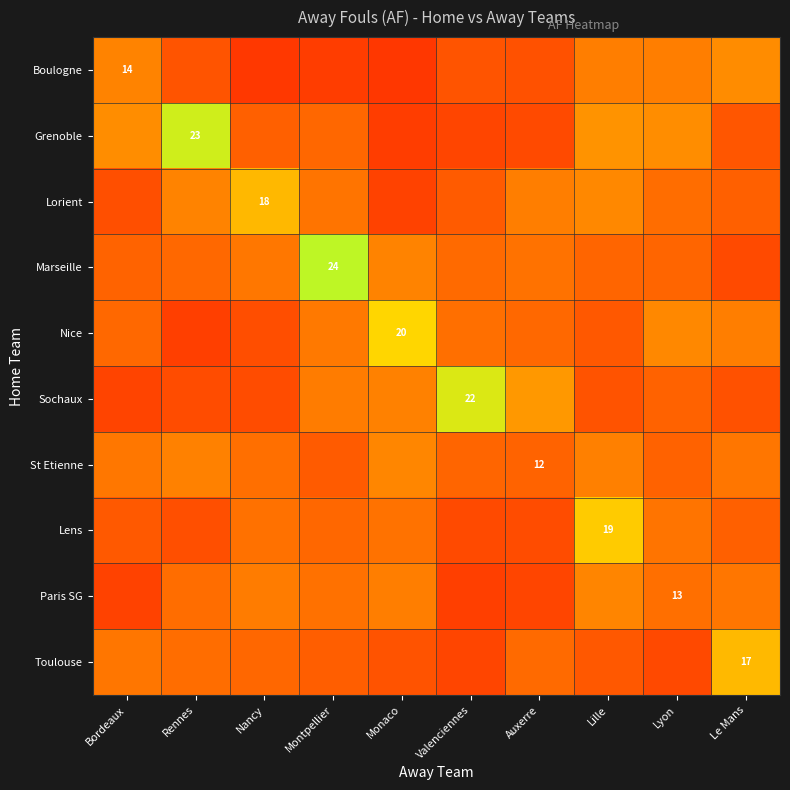

Reading left to right, what are all the values shown in this chart?

row_0: Bordeaux=13.7	Rennes=11.8	Nancy=10.6	Montpellier=10.8	Monaco=10.5	Valenciennes=11.7	Auxerre=11.6	Lille=13.5	Lyon=13.5	Le Mans=14.1
row_1: Bordeaux=14.2	Rennes=18.7	Nancy=12.2	Montpellier=12.5	Monaco=10.8	Valenciennes=11.1	Auxerre=11.3	Lille=14.3	Lyon=14.1	Le Mans=11.8
row_2: Bordeaux=11.5	Rennes=13.7	Nancy=15.8	Montpellier=13.1	Monaco=10.9	Valenciennes=12.0	Auxerre=13.5	Lille=13.9	Lyon=12.8	Le Mans=12.2
row_3: Bordeaux=12.4	Rennes=12.6	Nancy=13.2	Montpellier=19.4	Monaco=13.7	Valenciennes=12.6	Auxerre=13.0	Lille=12.5	Lyon=12.4	Le Mans=11.3
row_4: Bordeaux=12.6	Rennes=10.9	Nancy=11.5	Montpellier=13.3	Monaco=17.0	Valenciennes=12.9	Auxerre=12.6	Lille=11.9	Lyon=13.9	Le Mans=13.5
row_5: Bordeaux=11.0	Rennes=11.4	Nancy=11.4	Montpellier=13.4	Monaco=13.6	Valenciennes=18.3	Auxerre=14.5	Lille=11.7	Lyon=12.3	Le Mans=11.6
row_6: Bordeaux=13.2	Rennes=13.6	Nancy=12.9	Montpellier=12.1	Monaco=13.9	Valenciennes=12.4	Auxerre=12.3	Lille=13.6	Lyon=12.3	Le Mans=13.2
row_7: Bordeaux=11.9	Rennes=11.5	Nancy=12.9	Montpellier=12.5	Monaco=13.0	Valenciennes=11.3	Auxerre=11.4	Lille=16.6	Lyon=13.1	Le Mans=12.2
row_8: Bordeaux=11.0	Rennes=12.8	Nancy=13.4	Montpellier=12.9	Monaco=13.5	Valenciennes=10.8	Auxerre=11.1	Lille=13.8	Lyon=12.9	Le Mans=13.1
row_9: Bordeaux=13.2	Rennes=12.8	Nancy=12.5	Montpellier=12.2	Monaco=11.7	Valenciennes=11.1	Auxerre=12.7	Lille=11.9	Lyon=11.3	Le Mans=15.9